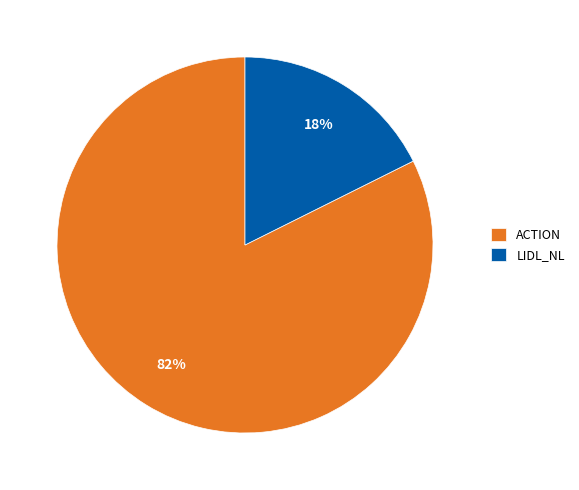

To the nearest percent, what is the average slice percentage?

50%